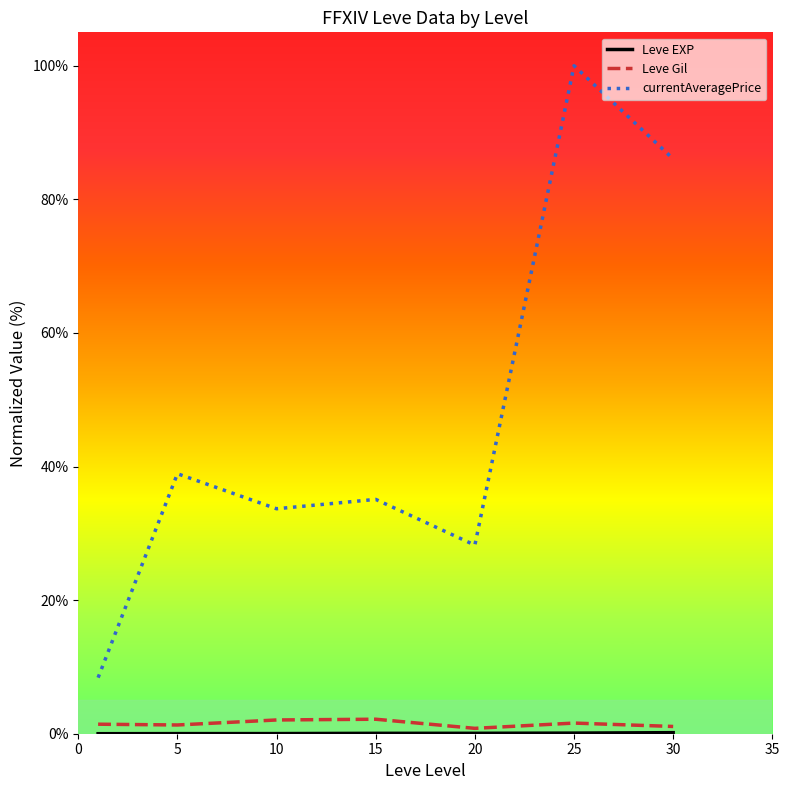

Which series has the largest total across all categories?

currentAveragePrice